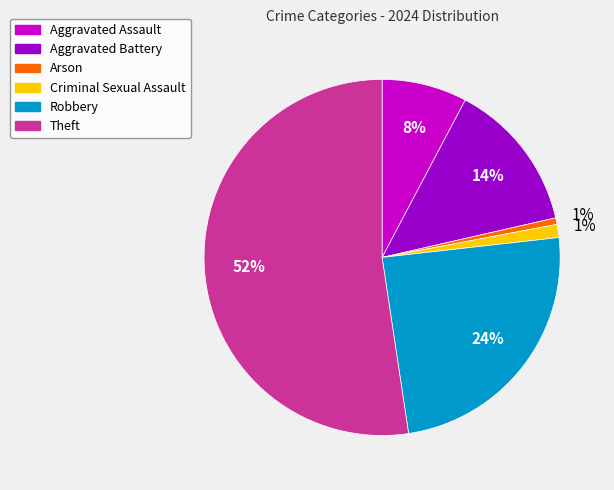

To the nearest percent, what is the average slice percentage?

17%